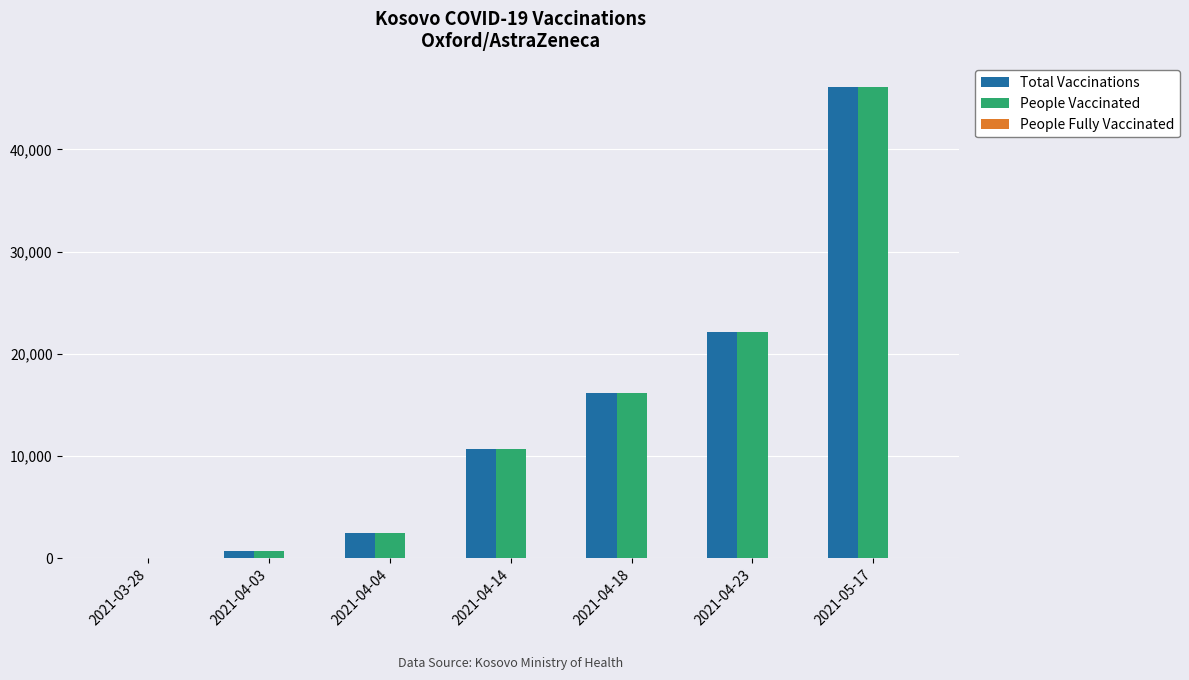

Is the value of Total Vaccinations at 2021-04-14 greater than the value of People Vaccinated at 2021-04-18?

No